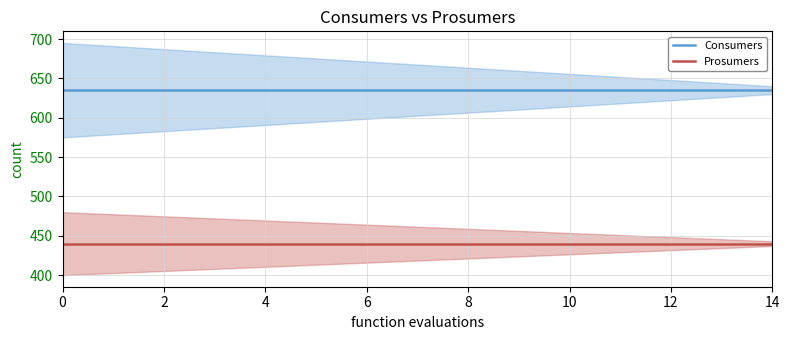

How many lines are shown in the chart?

2